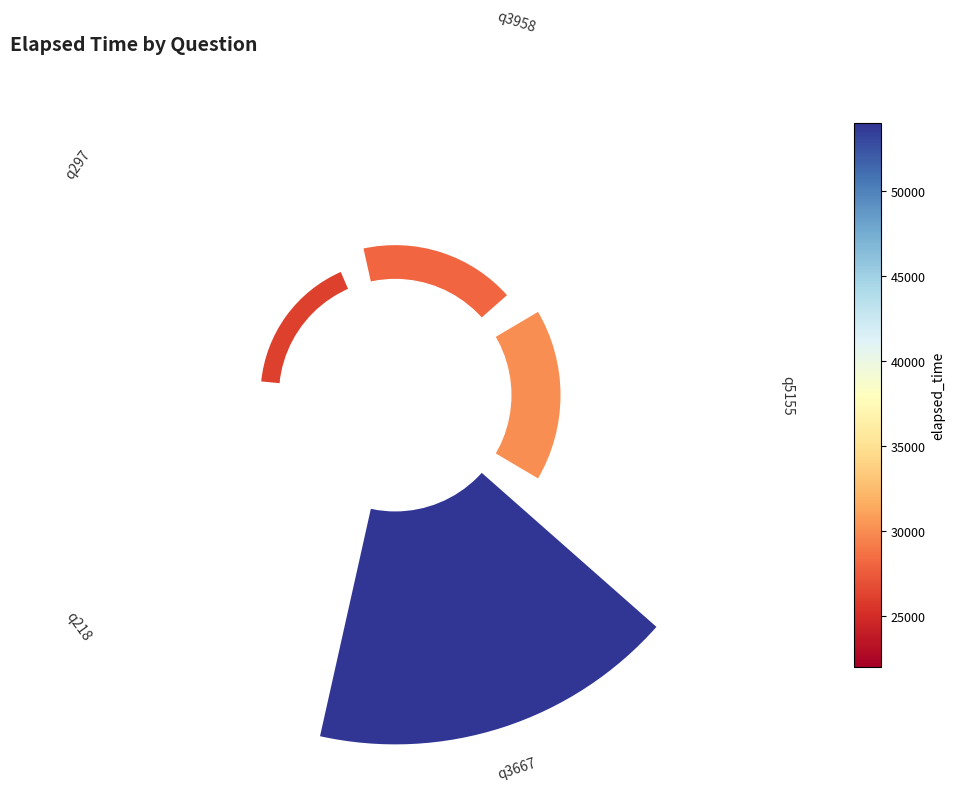

To the nearest percent, what portion does 0 represent?

18%